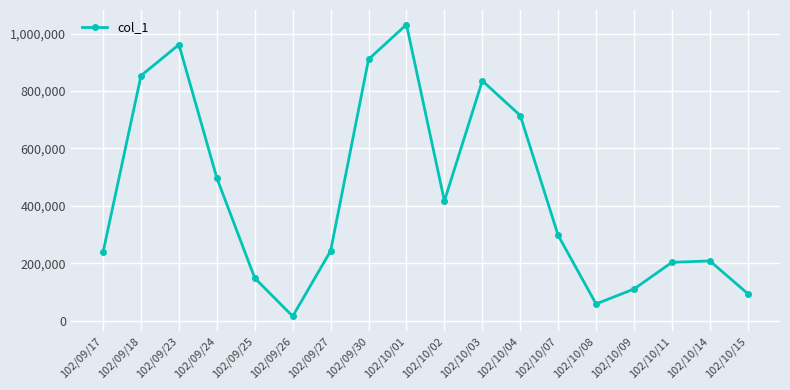

At which label is the value closest to 523500?

102/09/24